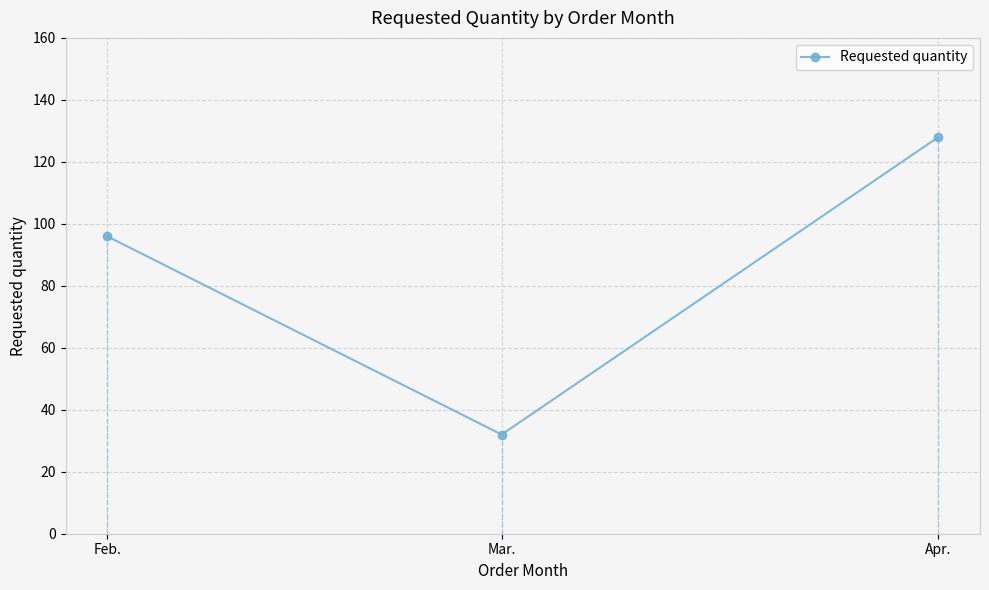

What value does the data have at Apr., to the nearest 10?

130